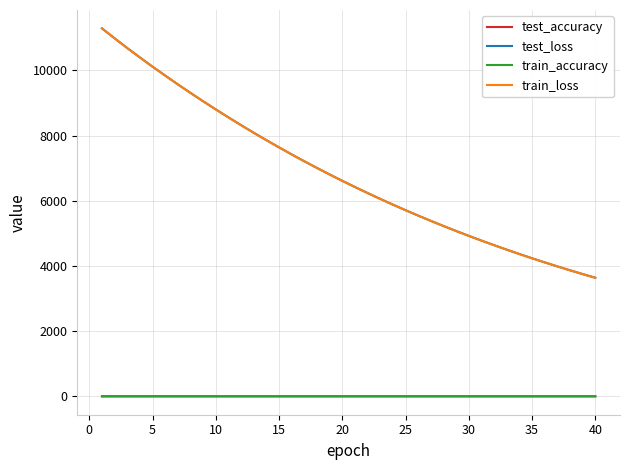

How many values in the train_loss series exceed 6608?

20